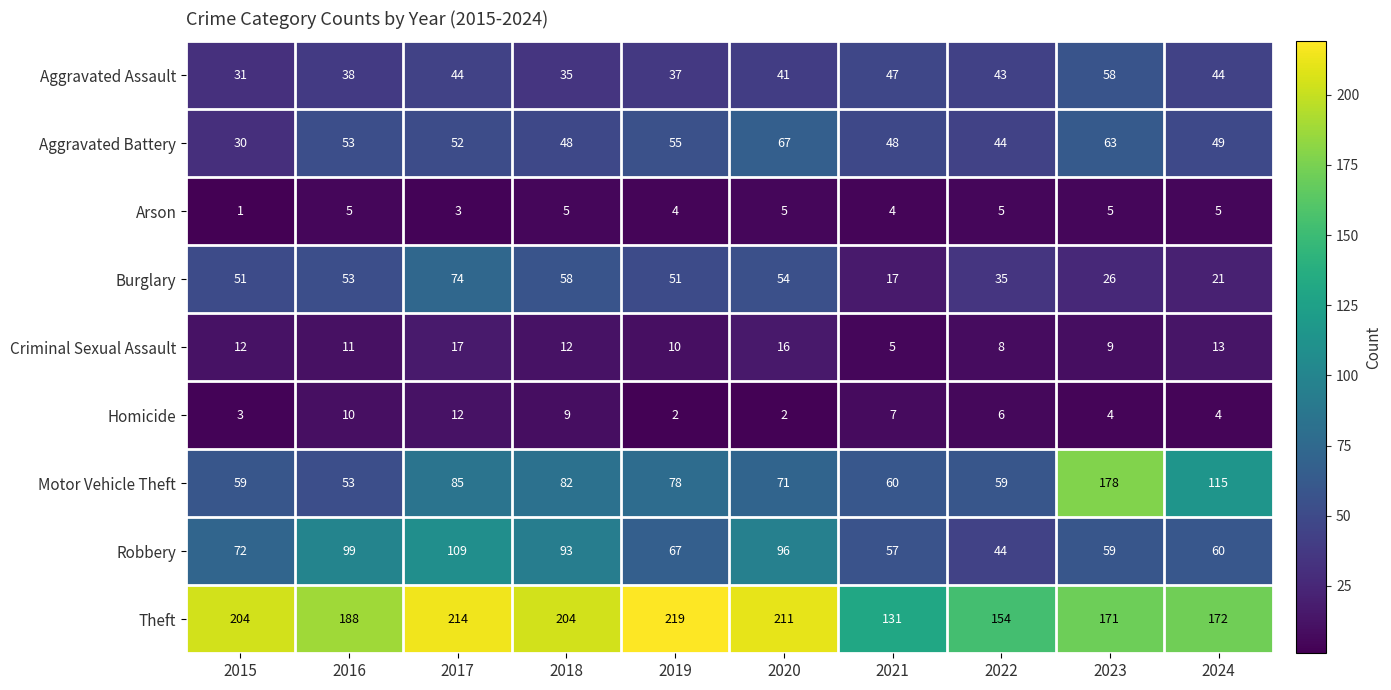

What is the total value across all series at 2020?

563